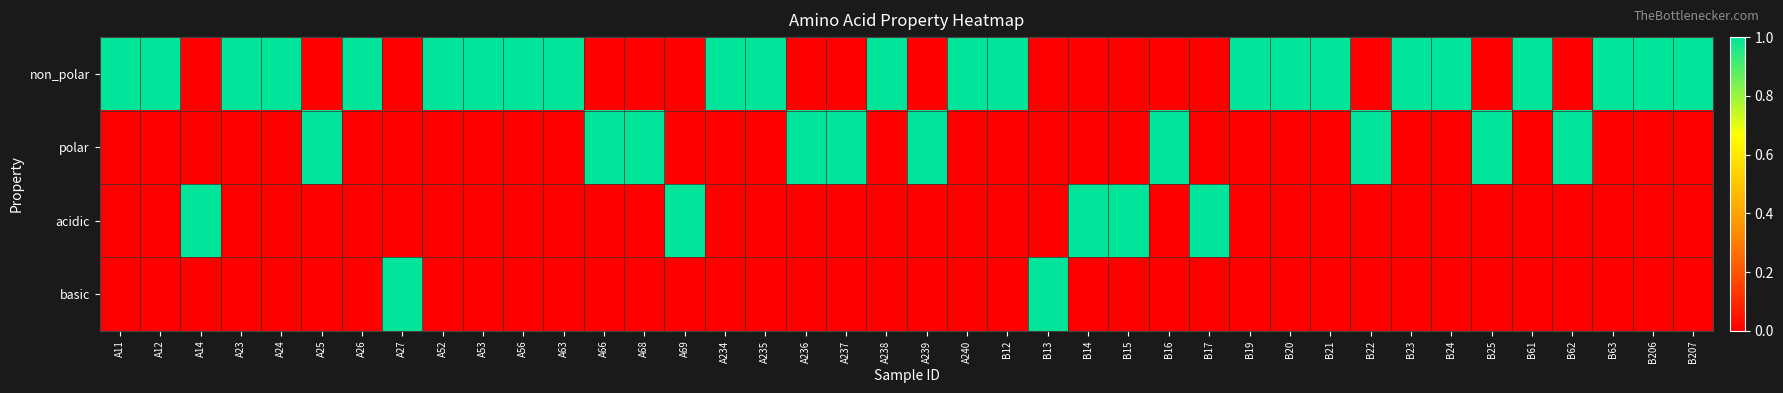

What is the spread (max minus min) of values at B23?

1